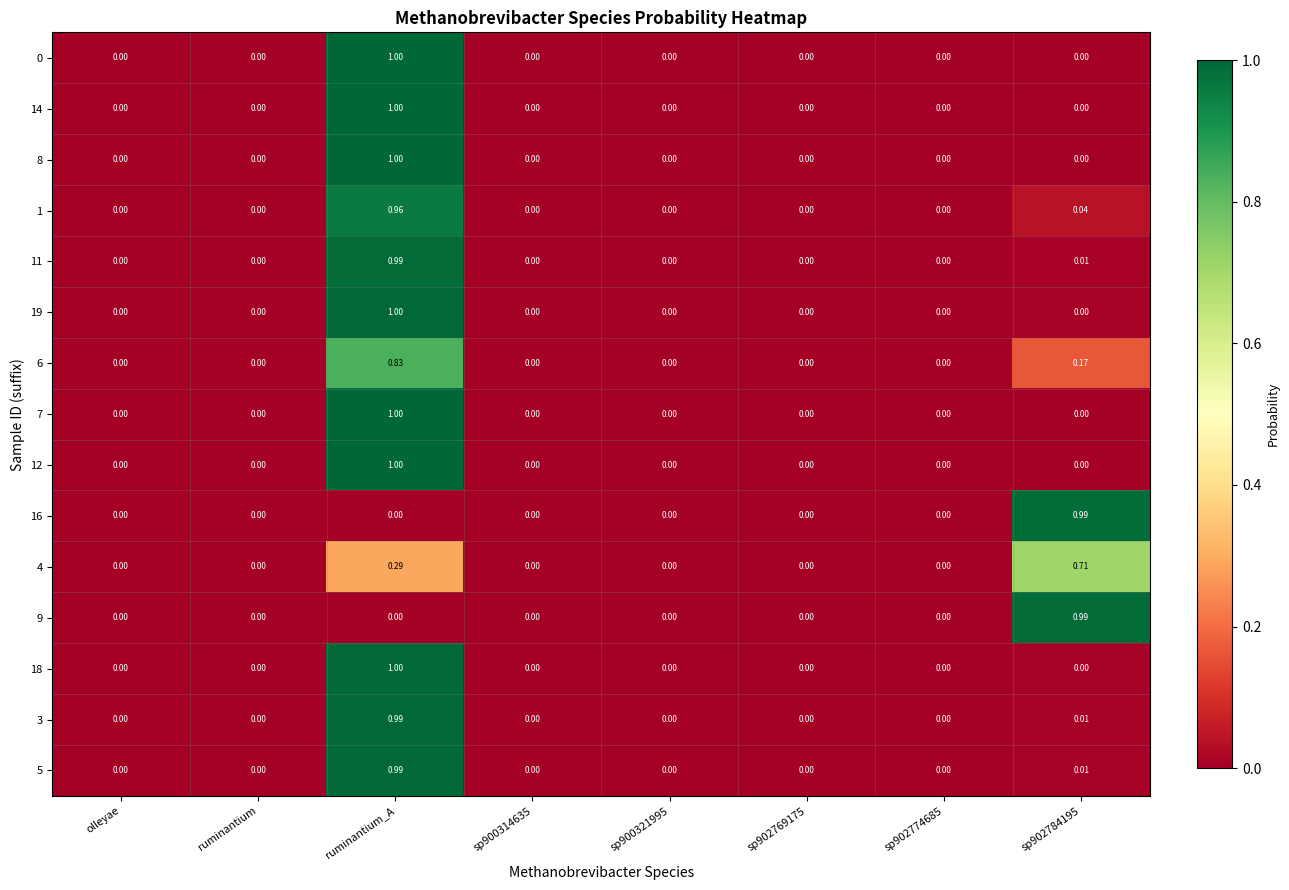

At which category is the sum across all series the highest?

ruminantium_A